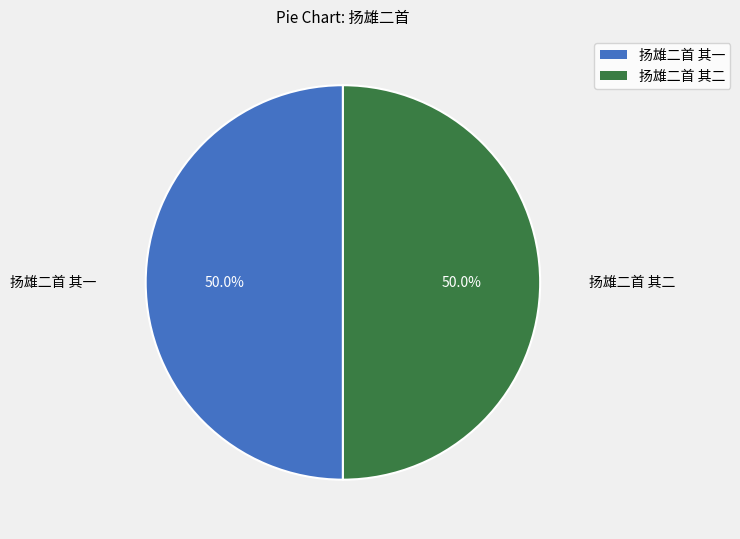

Approximately how many times larger is the value at 扬雄二首 其二 compared to 扬雄二首 其一?

1.0